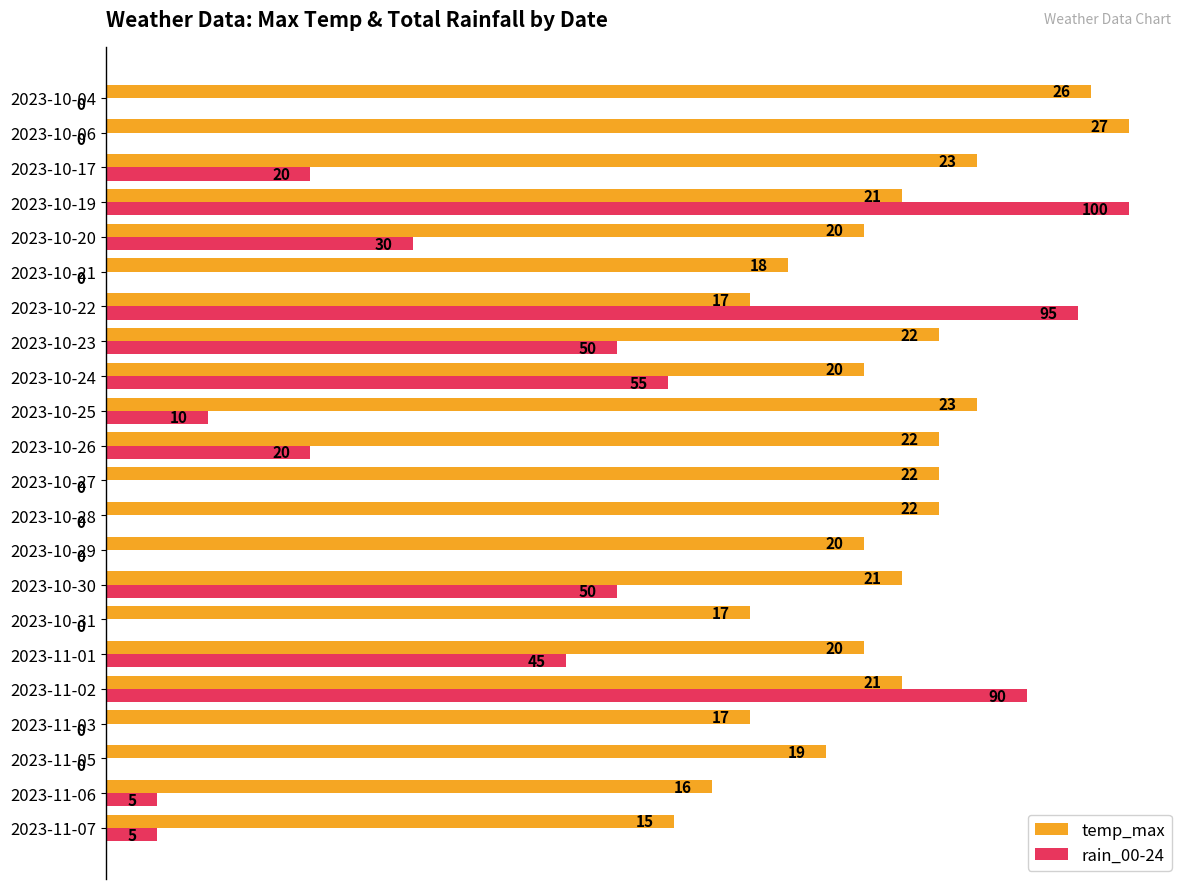

What are all the series names shown in the legend?

temp_max, rain_00-24